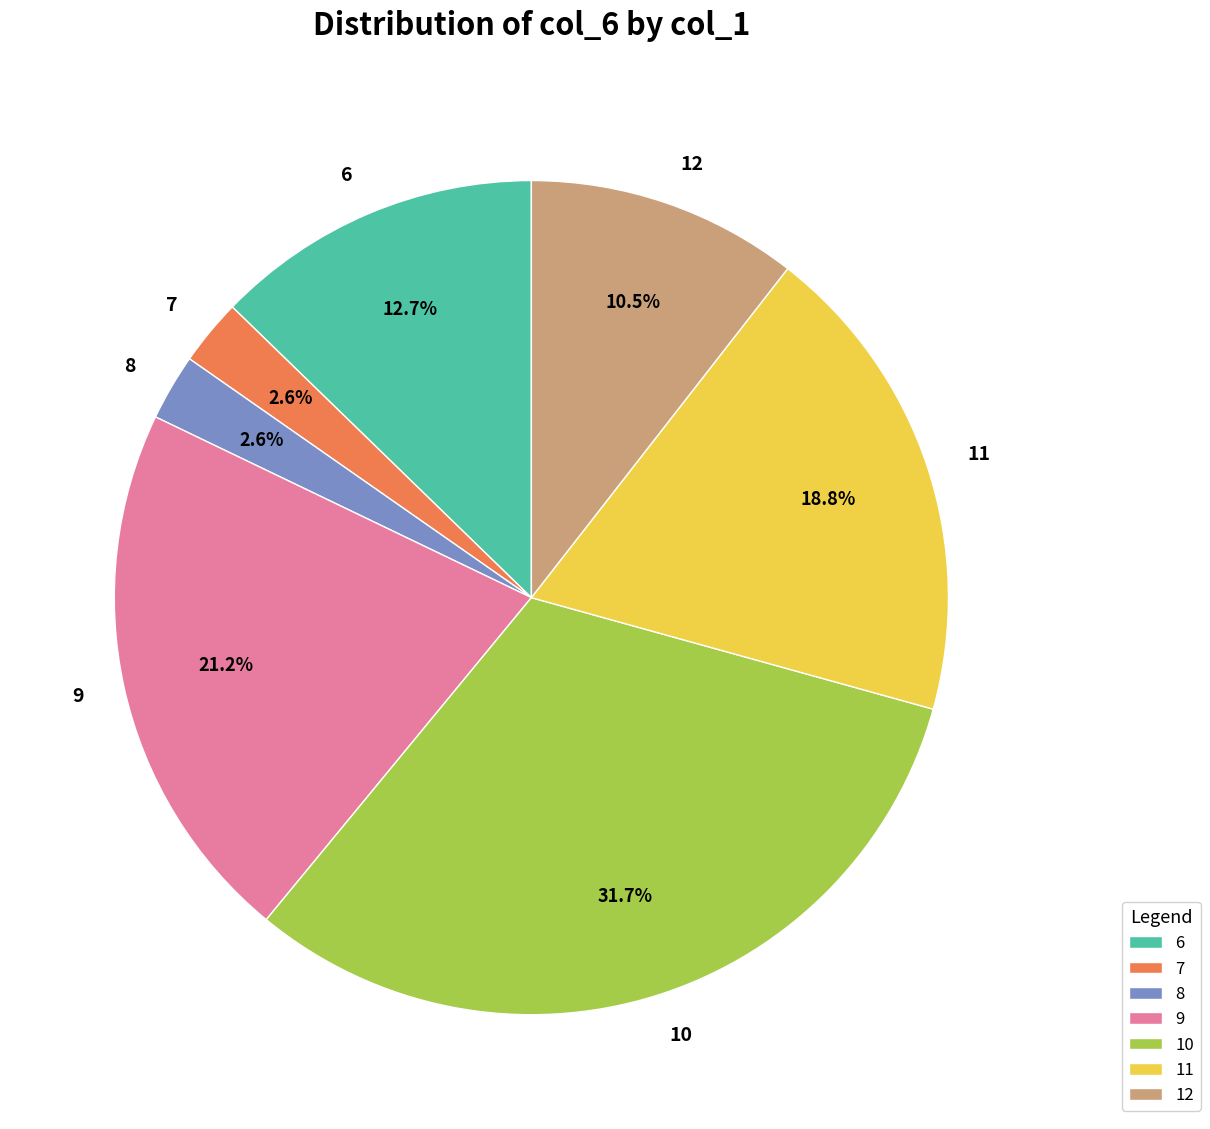

Combined, what portion of the pie is 6 and 9?

33.9%